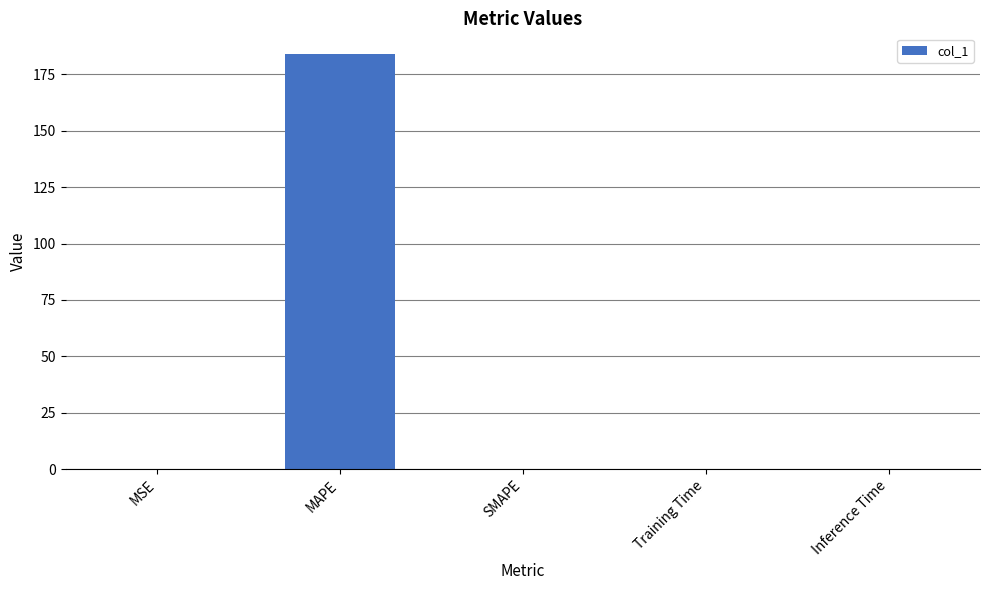

What is the approximate value at MAPE?

184.0